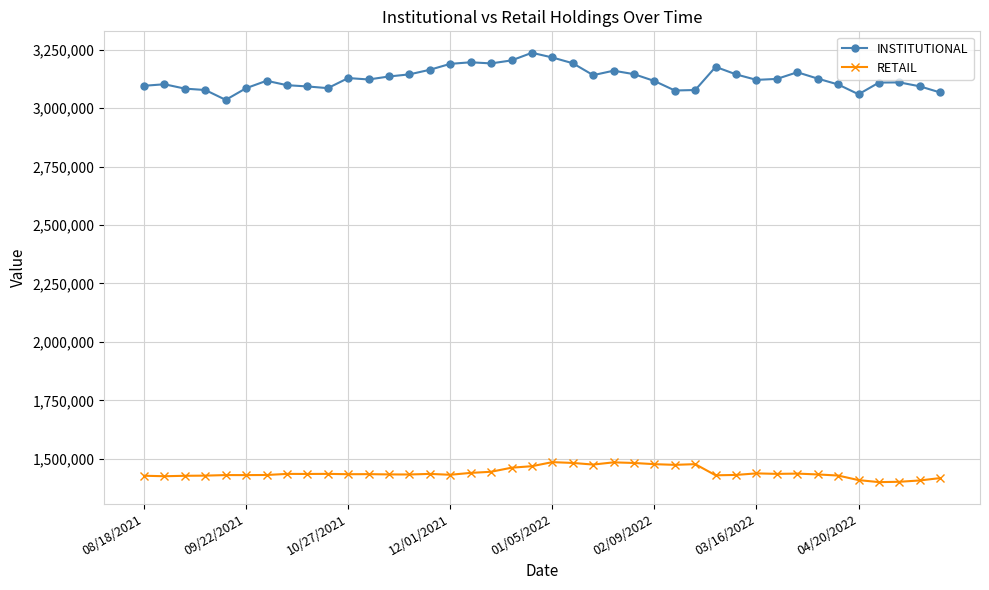

Rank the series by their average value, from highest to lowest.

INSTITUTIONAL, RETAIL